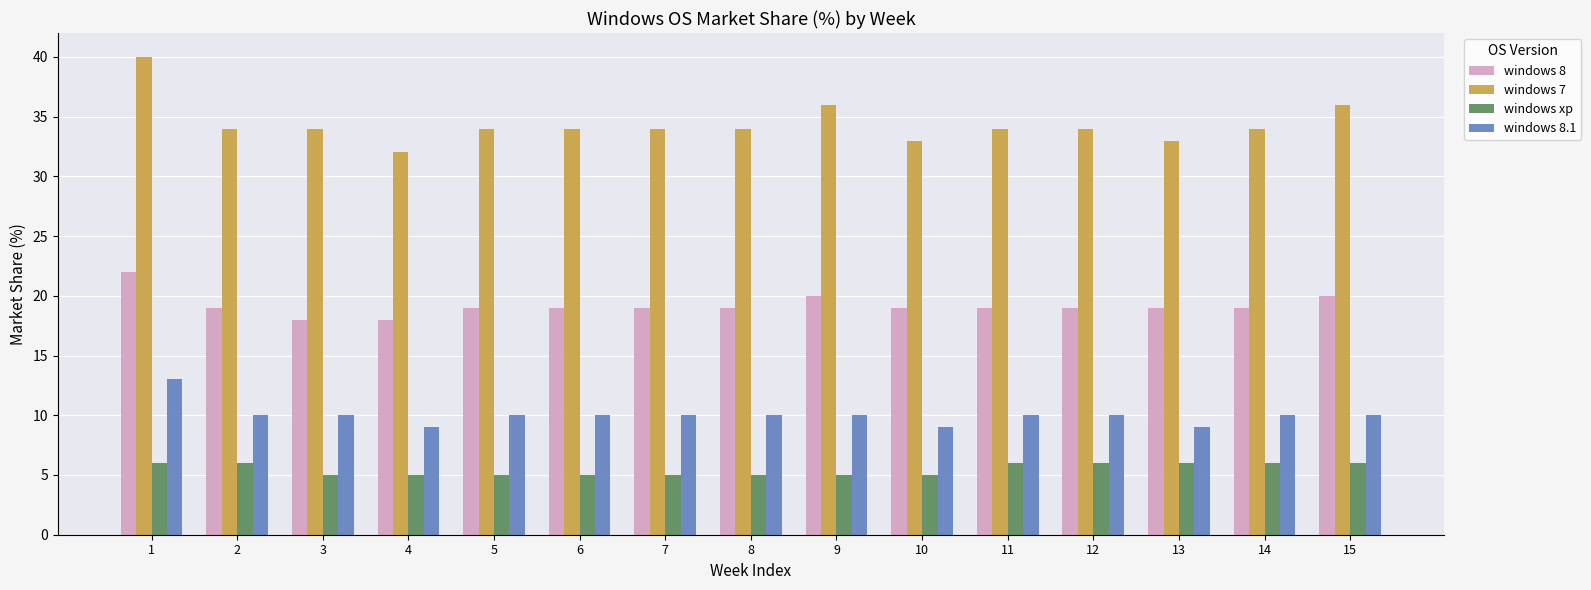

What is the difference between the windows 8 values at 3 and 6?

1